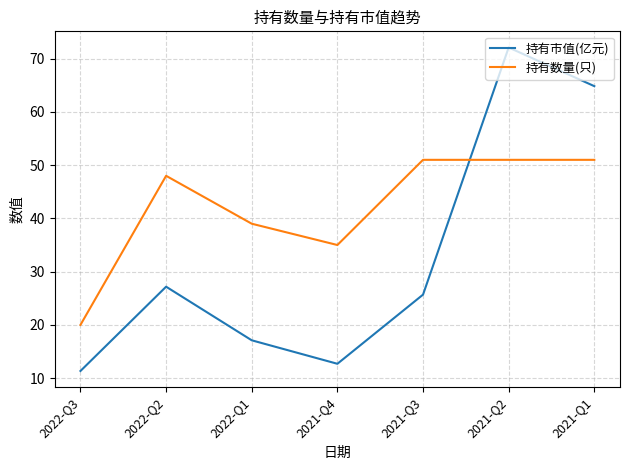

How many values in the 持有市值(亿元) series are below 25?

3